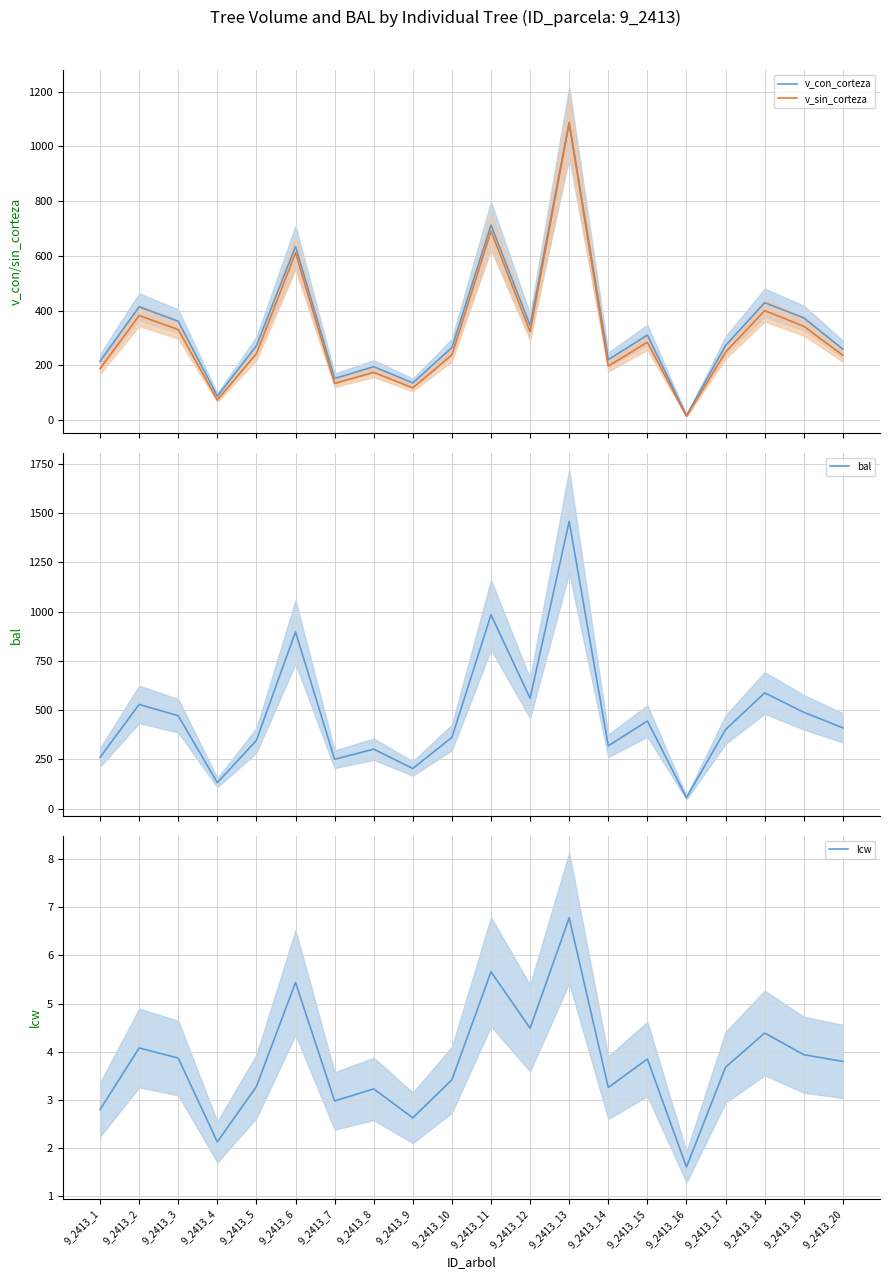

What is the value of the v_con_corteza point at the 16th from the left?

16.9